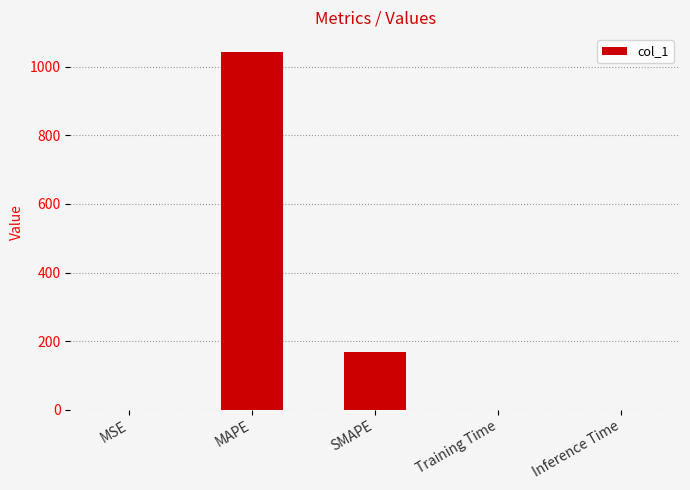

Between MAPE and Inference Time, which is larger?

MAPE